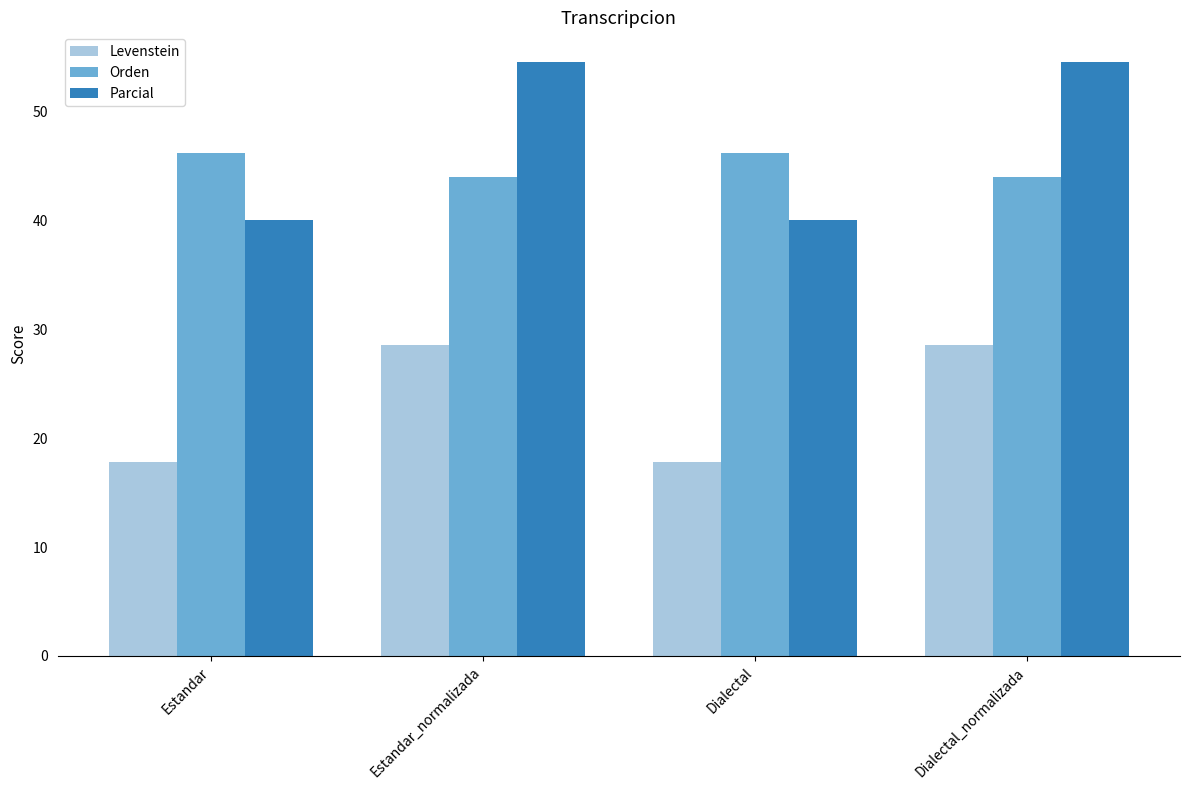

What is the value of the Parcial bar at the 4th from the left?

54.5